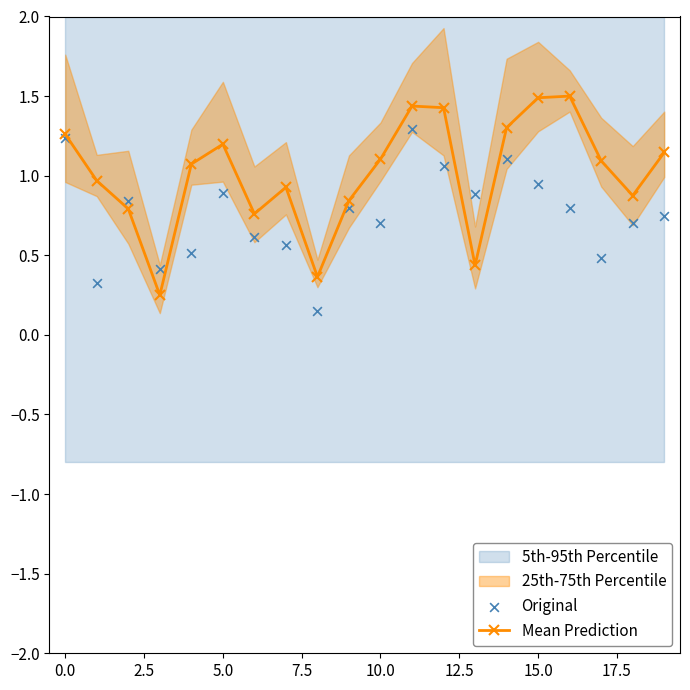

What is the highest value of the Mean Prediction series?

1.5